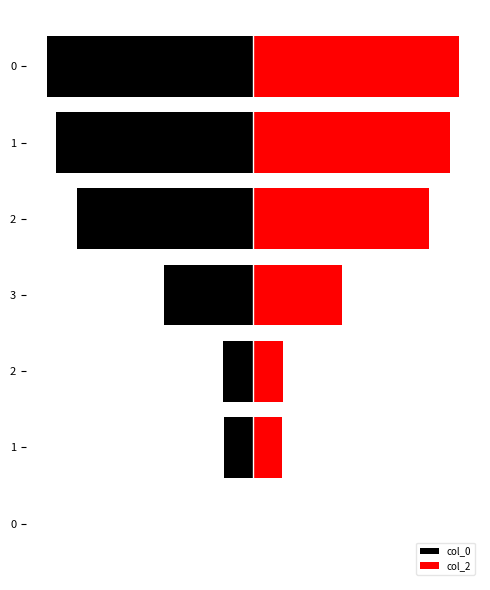

Read the col_0 value at 3.

-43179562.9